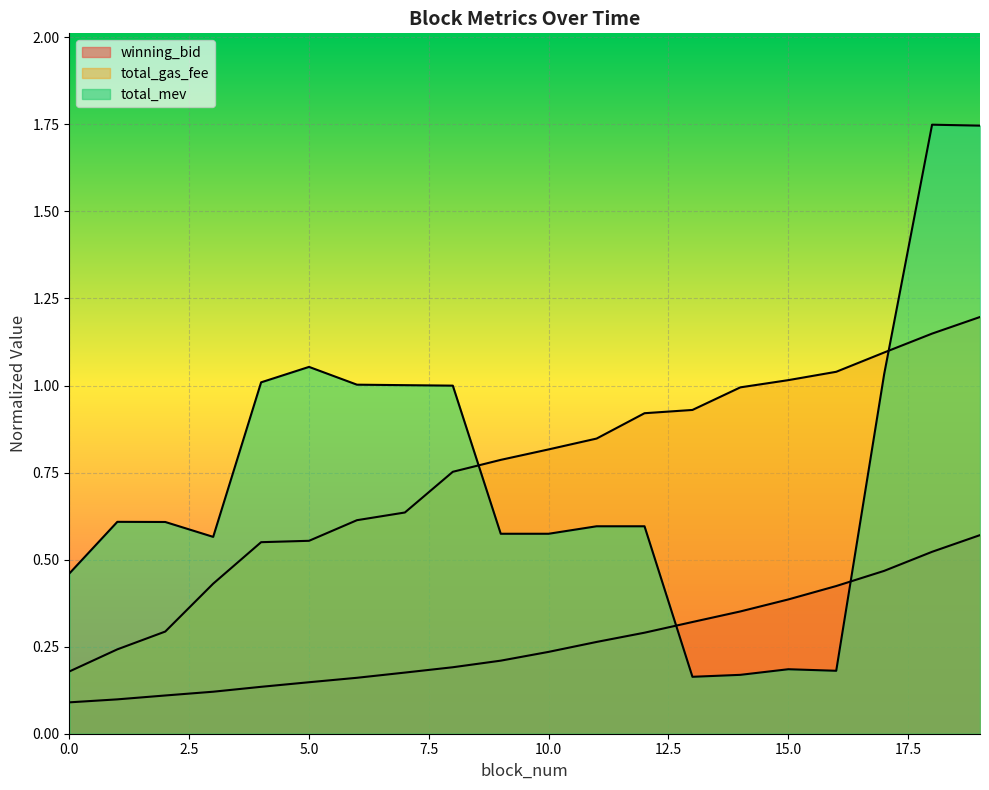

True or false: total_mev has a value of 0.2 at 6.

False